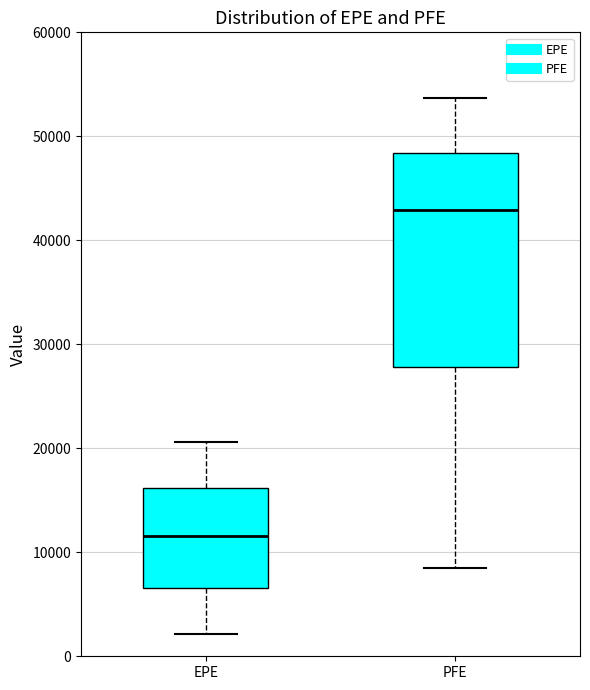

Which box has the lowest median line?

EPE